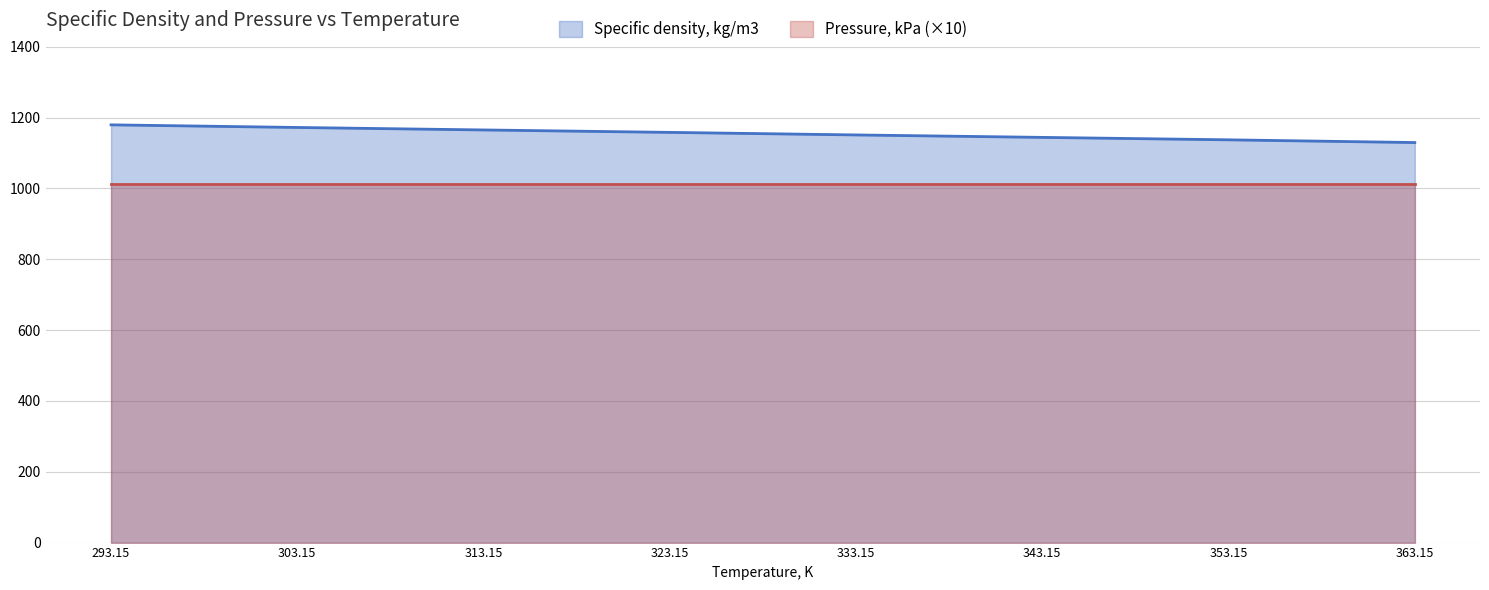

List the labels in order of value, largest first.

293.15, 303.15, 313.15, 323.15, 333.15, 343.15, 353.15, 363.15